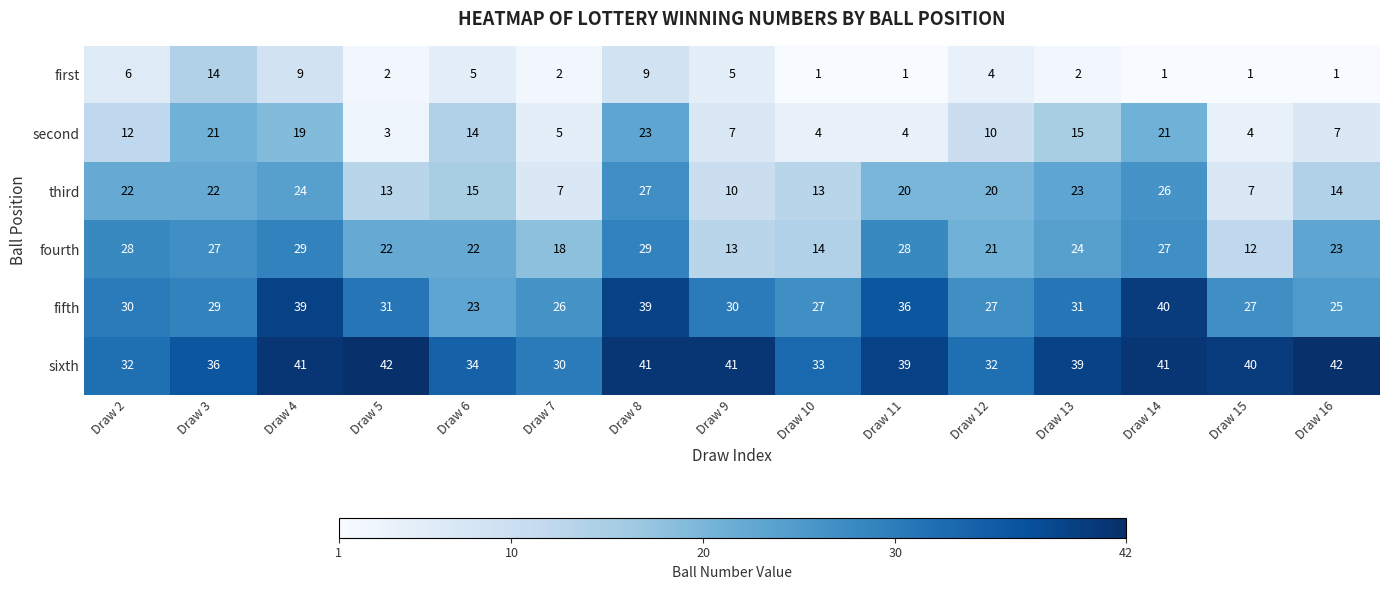

The fourth series shows 4 at Draw 7. True or false?

False